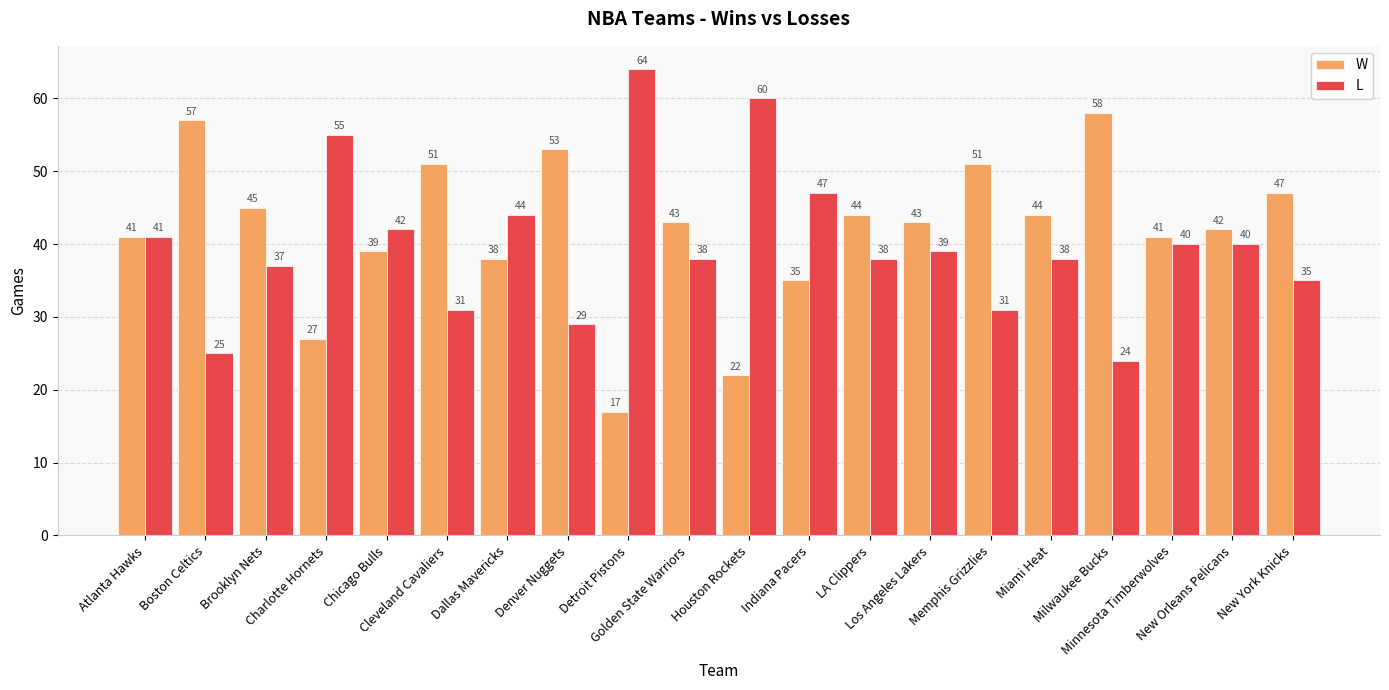

What is the difference between the W values at New Orleans Pelicans and Detroit Pistons?

25